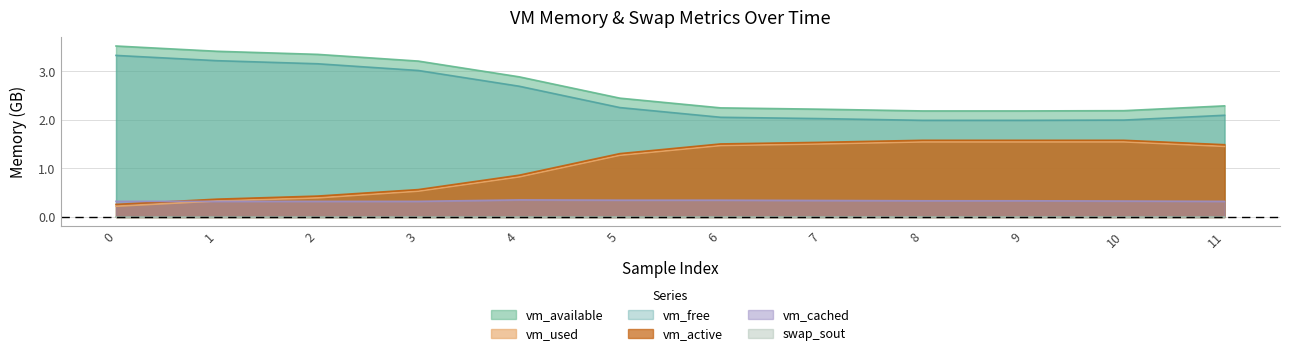

Between 3 and 7, which series saw the biggest shift?

vm_free